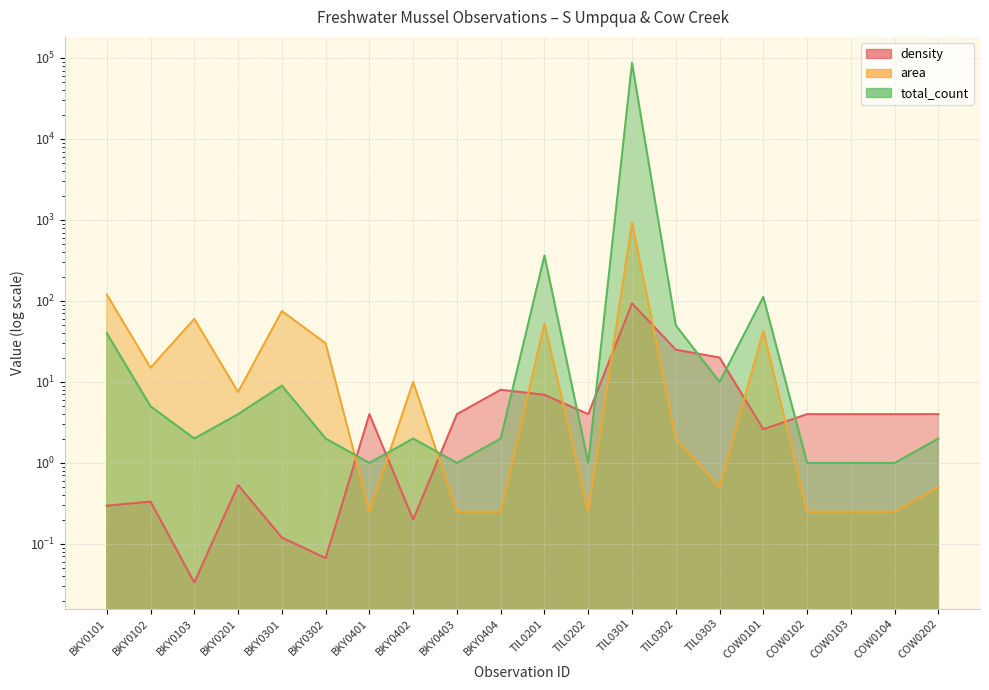

Where is the first local minimum for total_count?

BKY0103